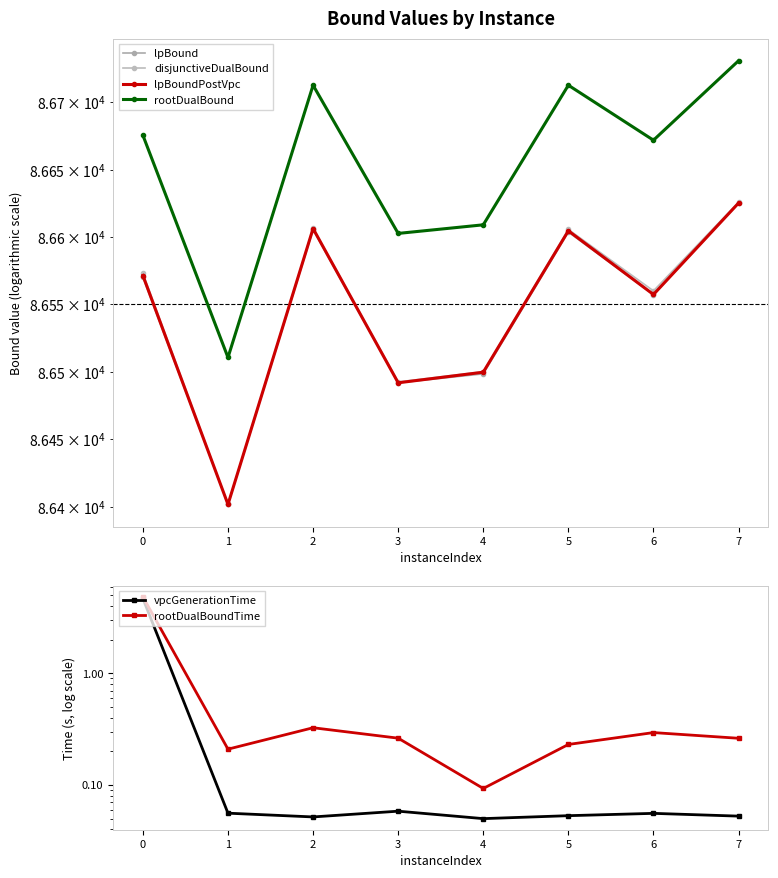

What are all the series names shown in the legend?

lpBound, disjunctiveDualBound, lpBoundPostVpc, rootDualBound, vpcGenerationTime, rootDualBoundTime